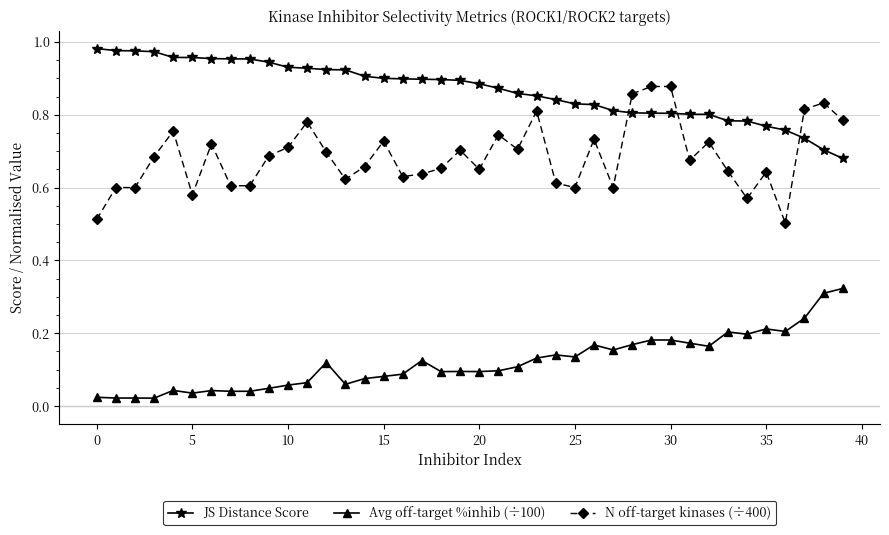

What is the sum of all N off-target kinases (÷400) values?

27.4